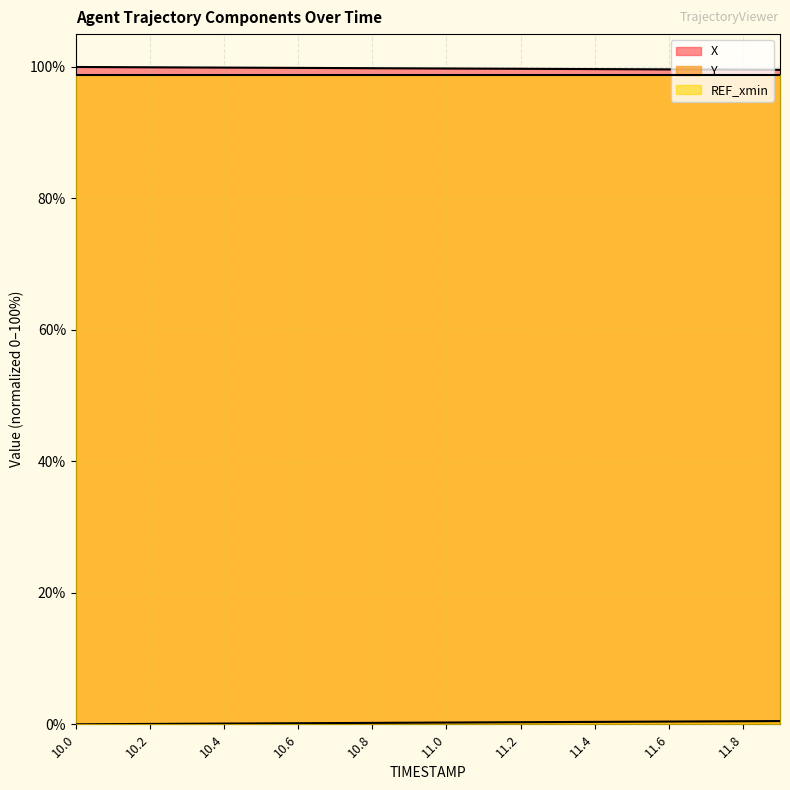

Rank the categories by Y value from lowest to highest.

10.0, 10.1, 10.2, 10.3, 10.4, 10.5, 10.6, 10.7, 10.8, 10.9, 11.0, 11.1, 11.2, 11.3, 11.4, 11.5, 11.6, 11.7, 11.8, 11.9